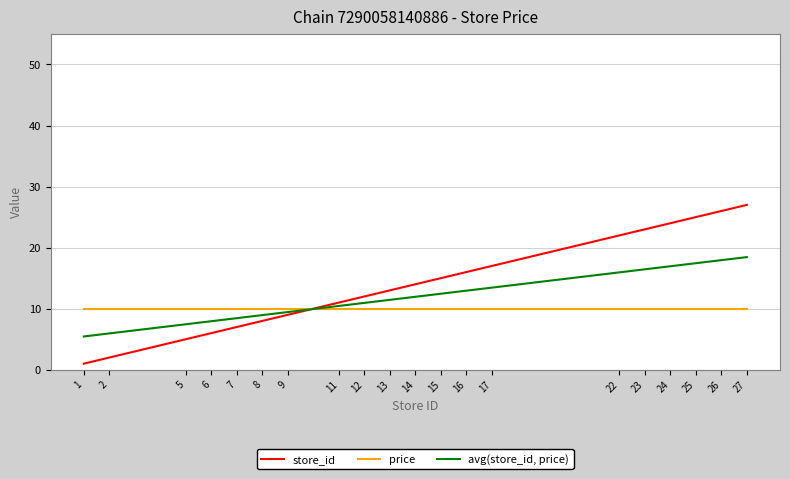

The value of avg(store_id, price) at 23 is 16.4. True or false?

True